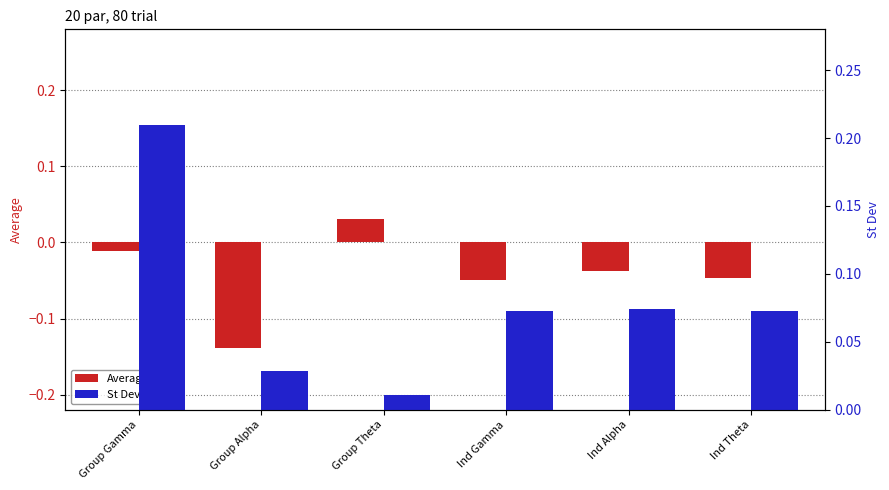

Reading right to left, transcribe all the data shown in this chart.

Average: -0.0	-0.0	-0.0	0.0	-0.1	-0.0
St Dev: 0.1	0.1	0.1	0.0	0.0	0.2